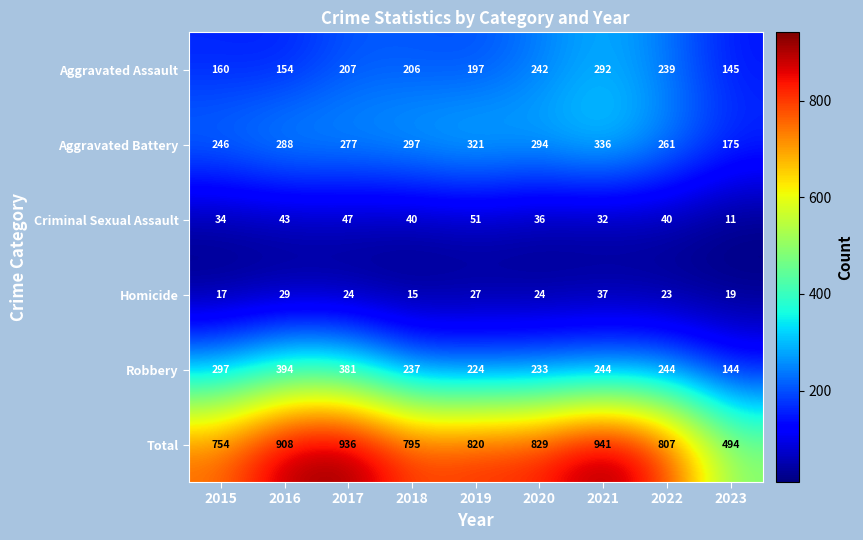

What is the maximum value for Aggravated Assault?

292